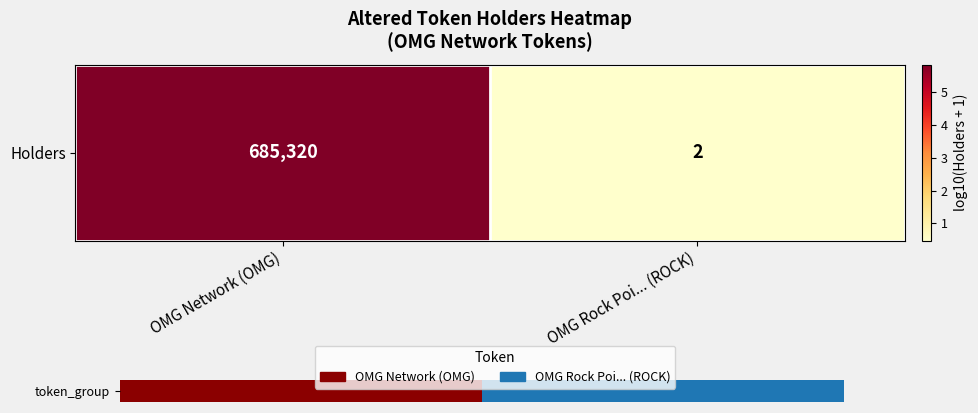

Rank the categories by value from lowest to highest.

OMG Rock Poi... (ROCK), OMG Network (OMG)